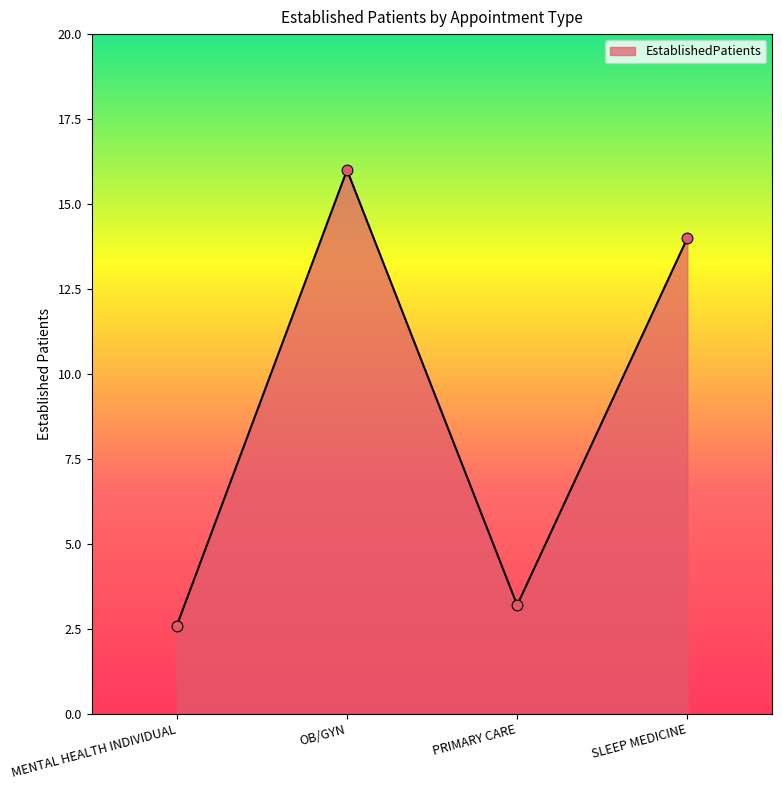

Between OB/GYN and SLEEP MEDICINE, which is larger?

OB/GYN